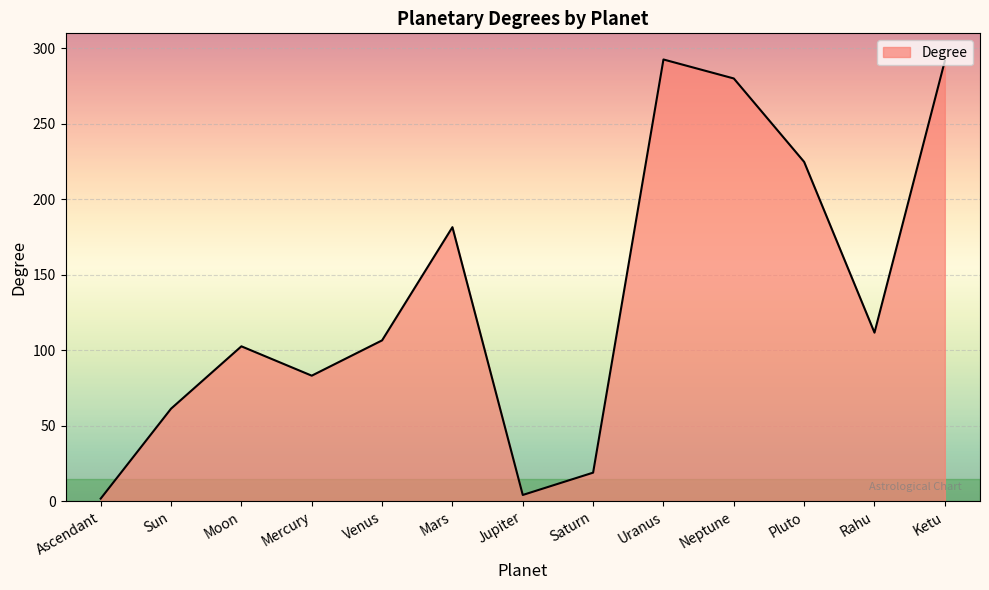

What is the maximum value shown in the chart?

292.7